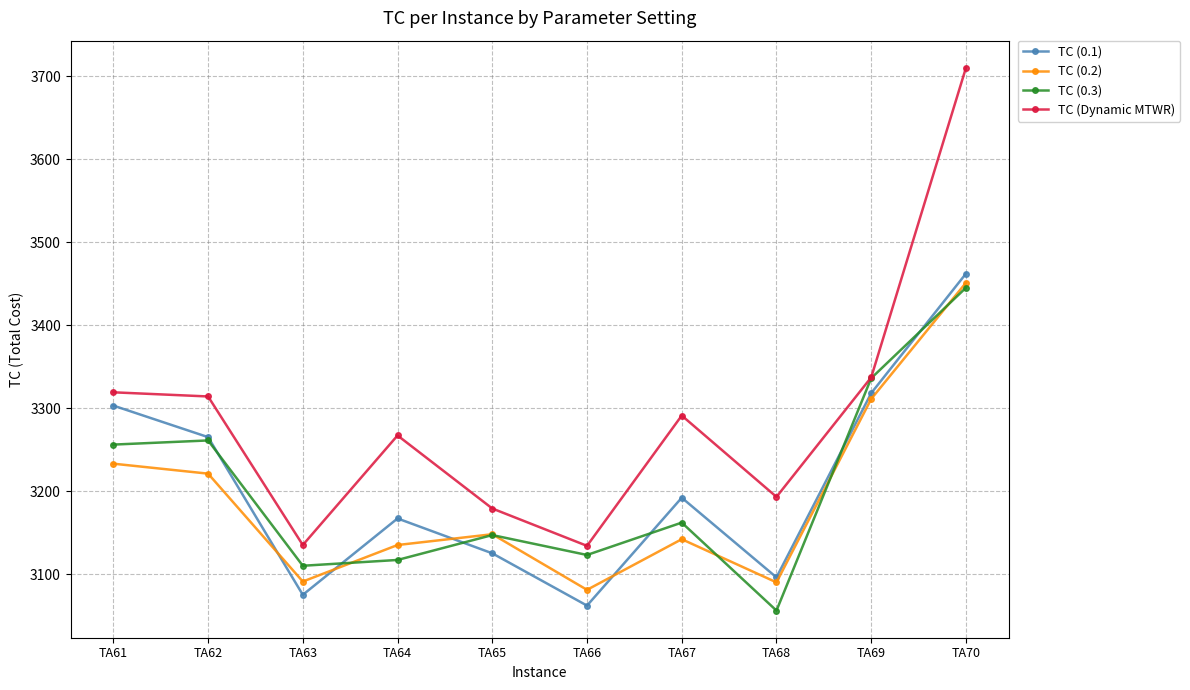

Is this an area chart (filled region under the line)?

No